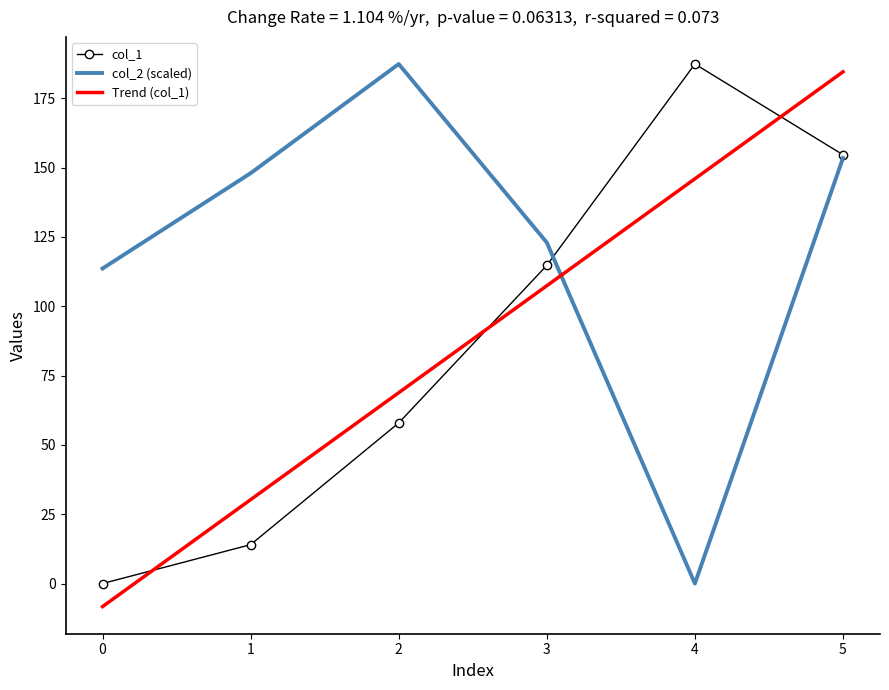

How many values in the col_2 series are below 147?

3